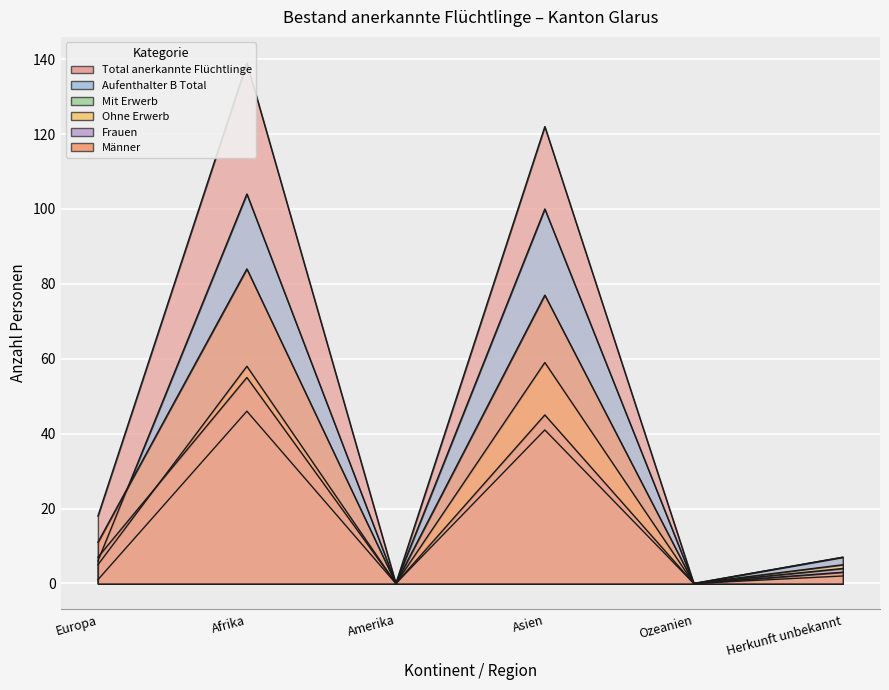

Does the chart display data point markers on the line(s)?

No